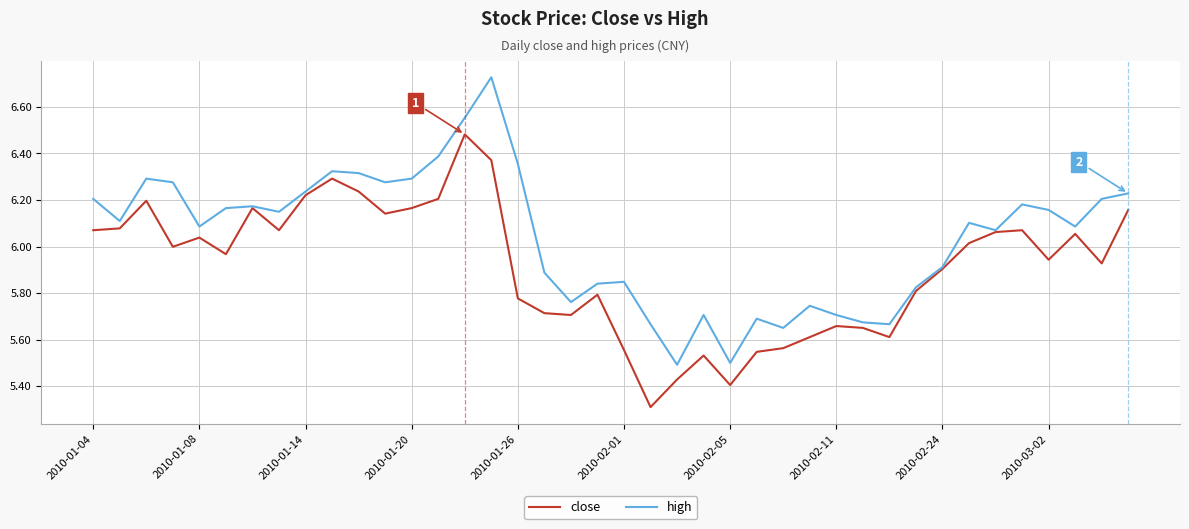

List the series in order of their overall mean, lowest first.

close, high